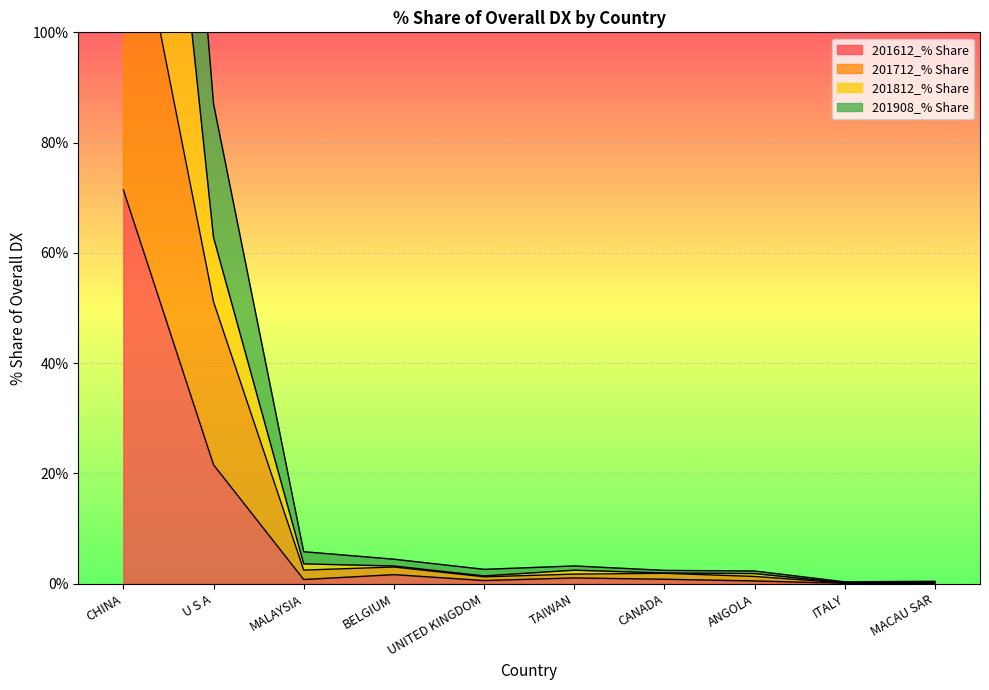

What position from the right is ANGOLA?

3